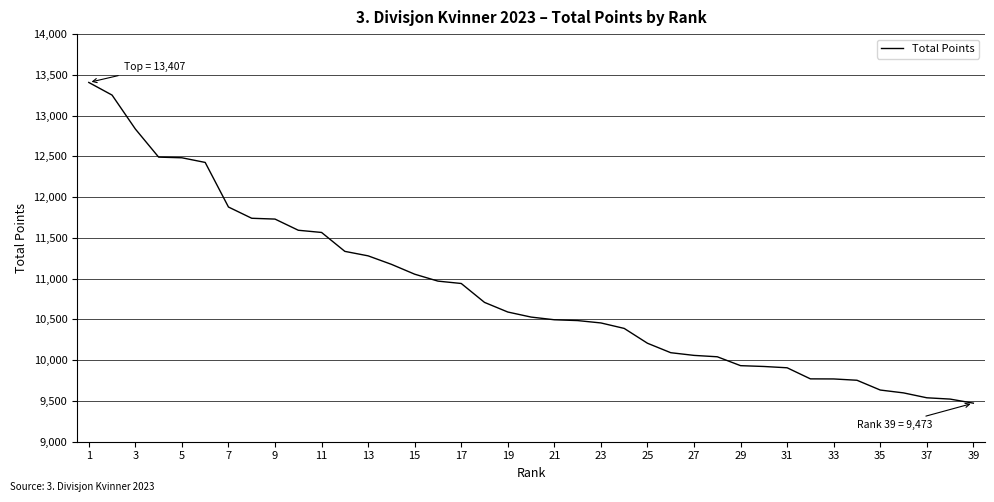

What is the minimum value shown in the chart?

9473